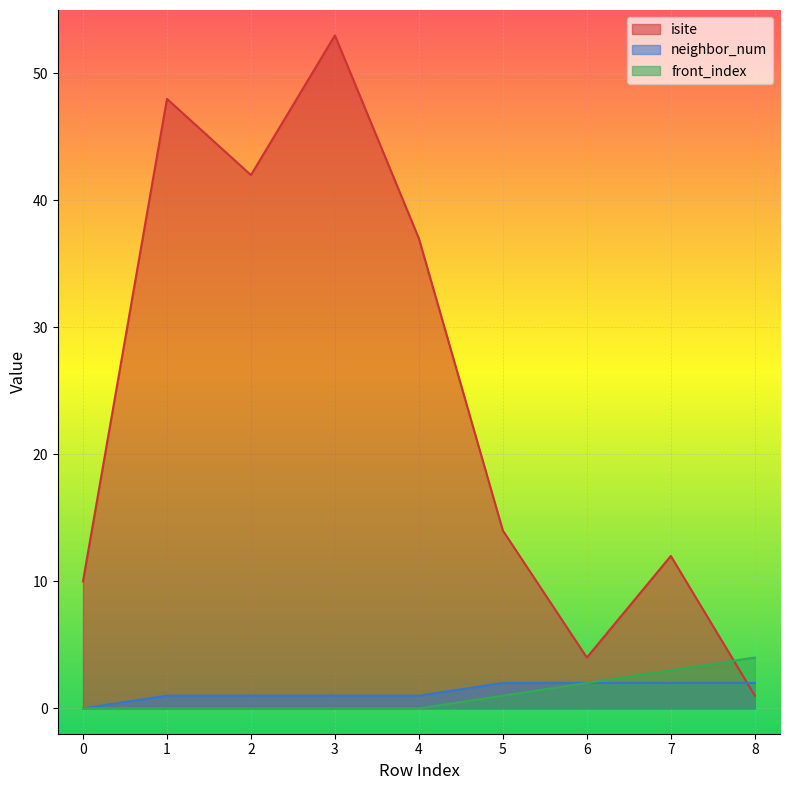

How many intersections are there between neighbor_num and isite?

1